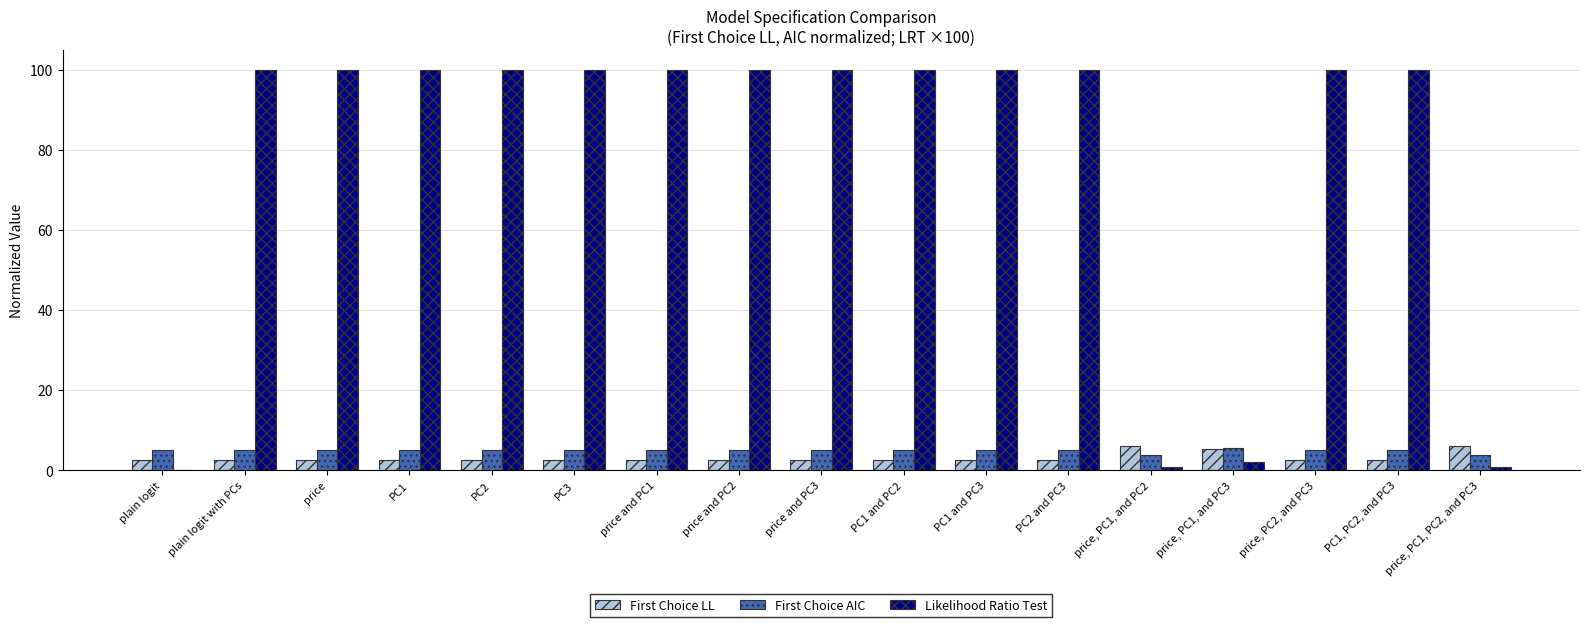

What is the spread (max minus min) of values at PC1?

97.5